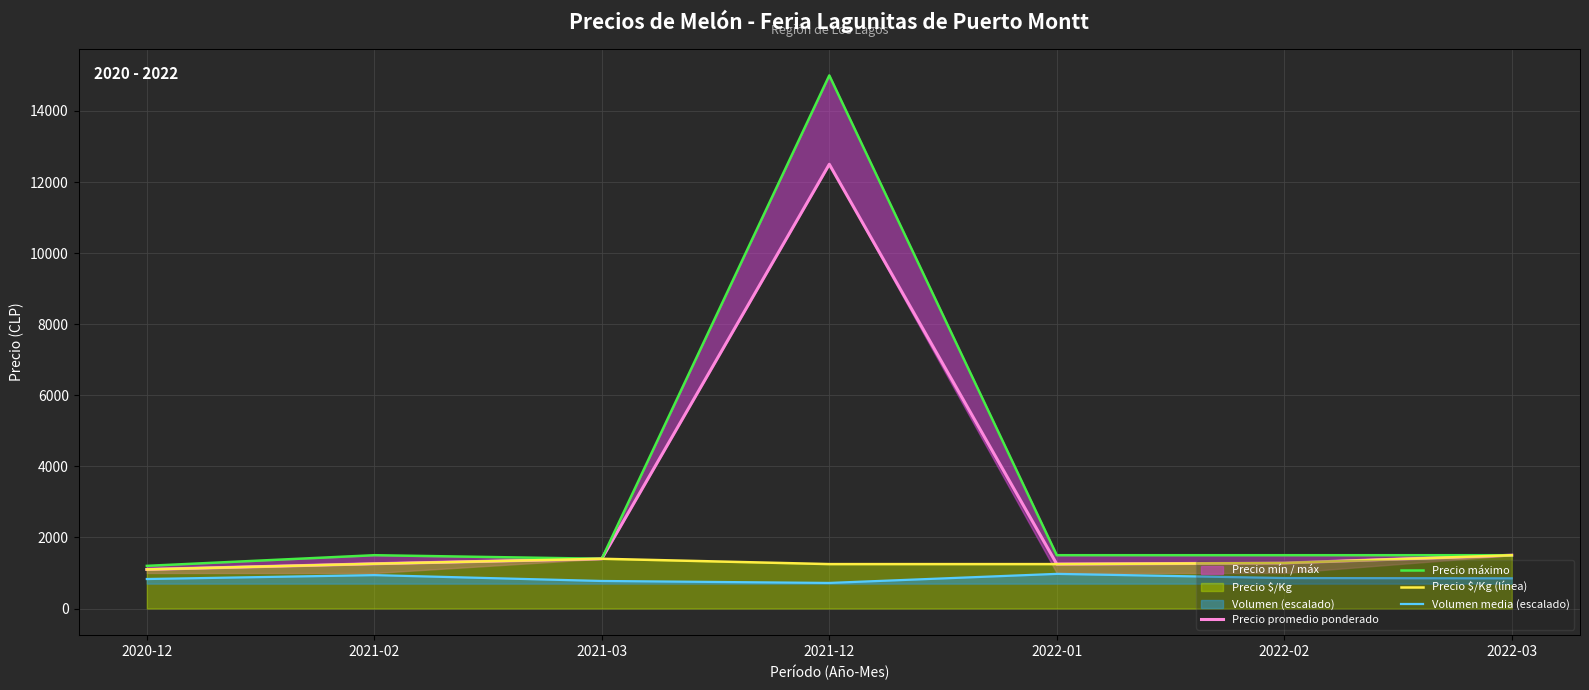

Between 2022-03 and 2022-01, which is larger?

2022-03